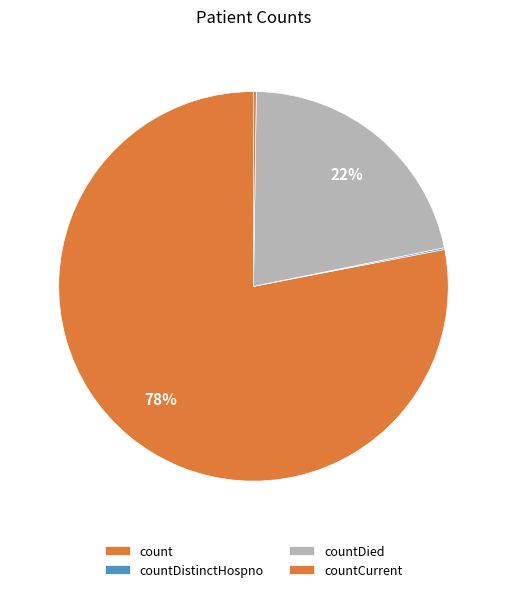

What percentage is the count slice, to the nearest percent?

78%